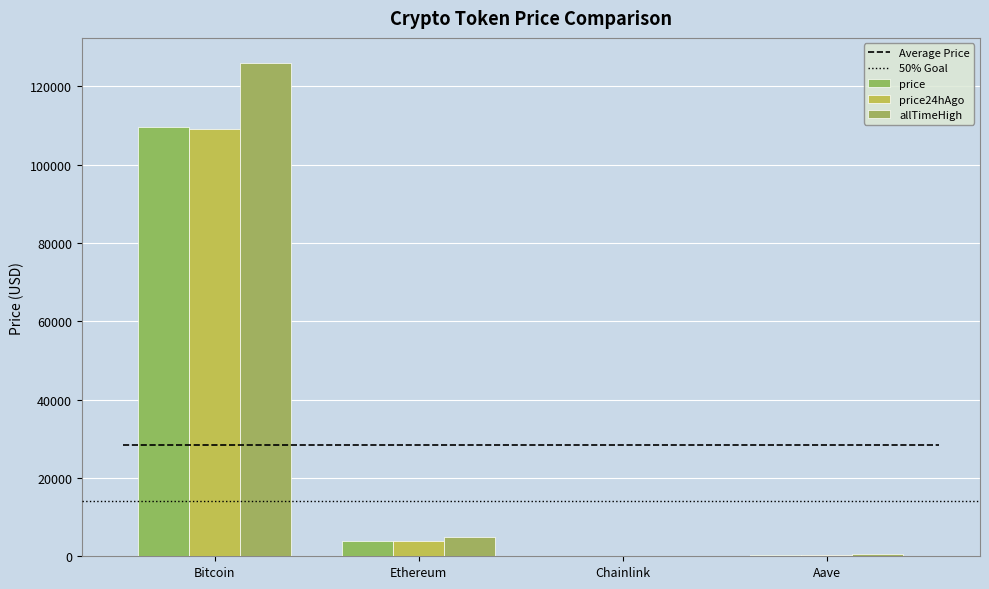

What is the spread (max minus min) of values at Aave?

443.9